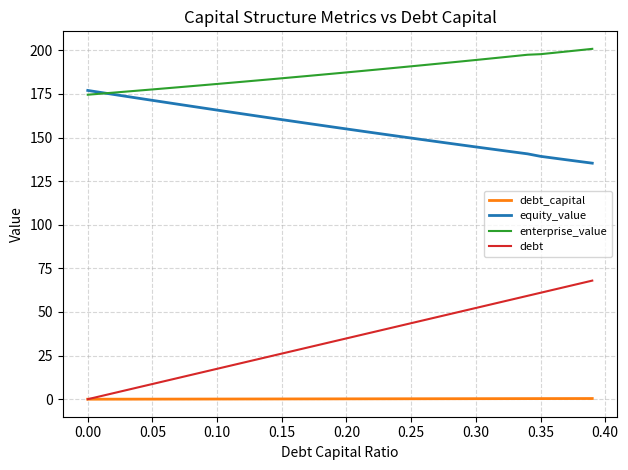

How many values in the debt series are below 34?

20